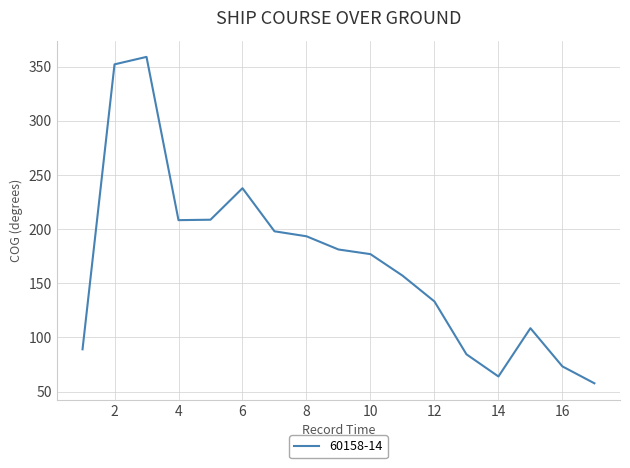

What is the maximum value shown in the chart?

359.1